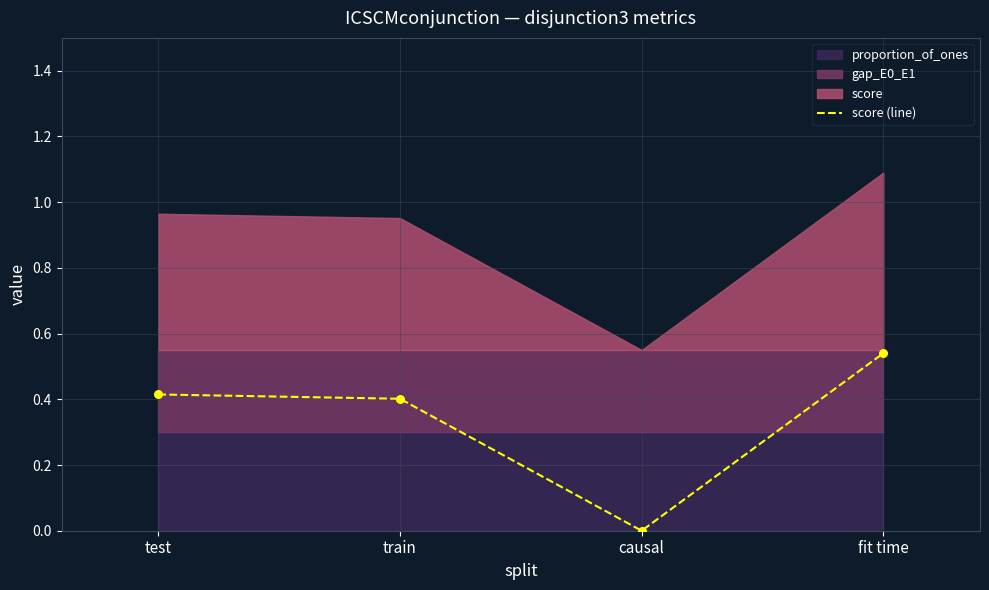

What is the change in value from train to fit time?

+0.1